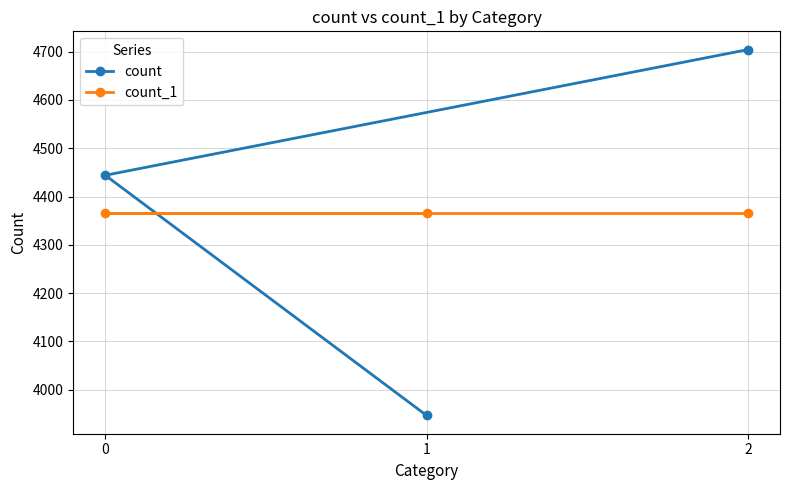

What is the value of the count point at the 1st from the left?

4444